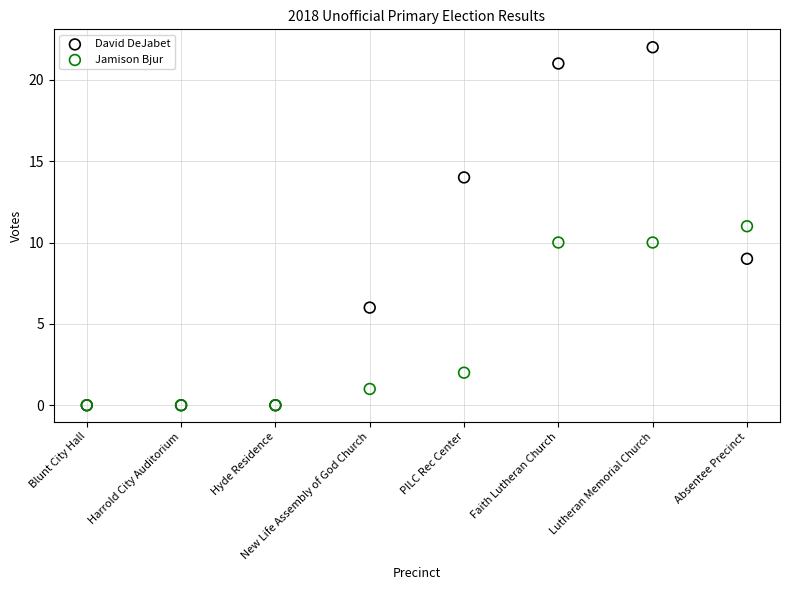

Which series has the largest Y range (max minus min)?

David DeJabet